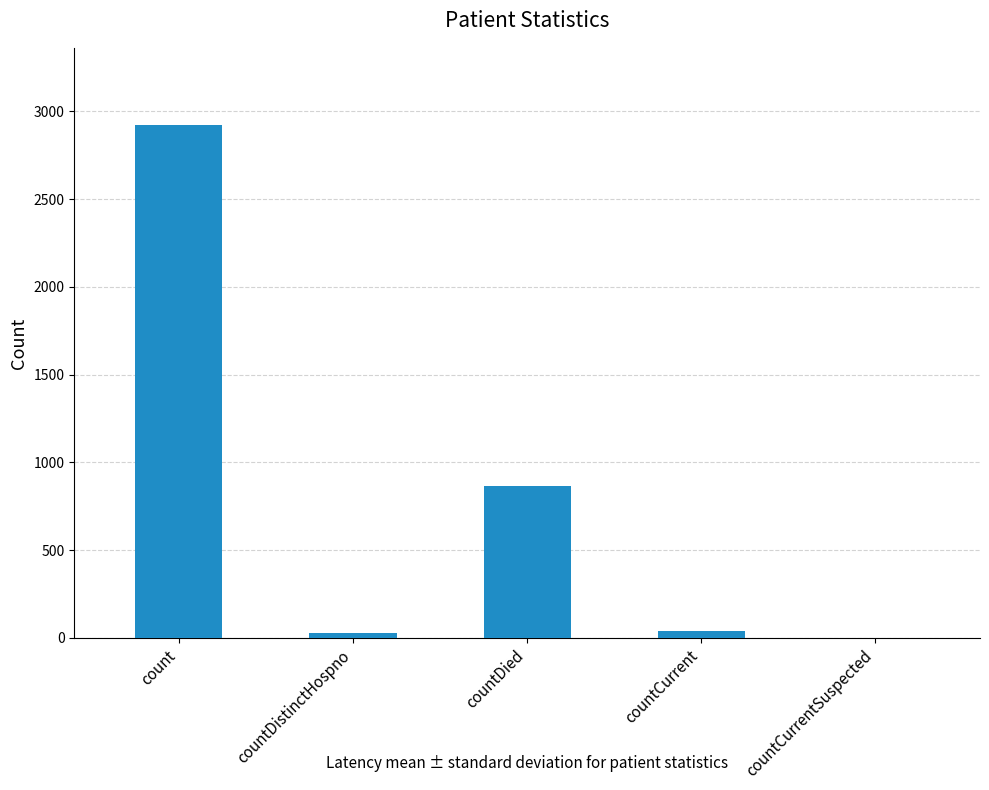

Count the number of data series in this chart.

1